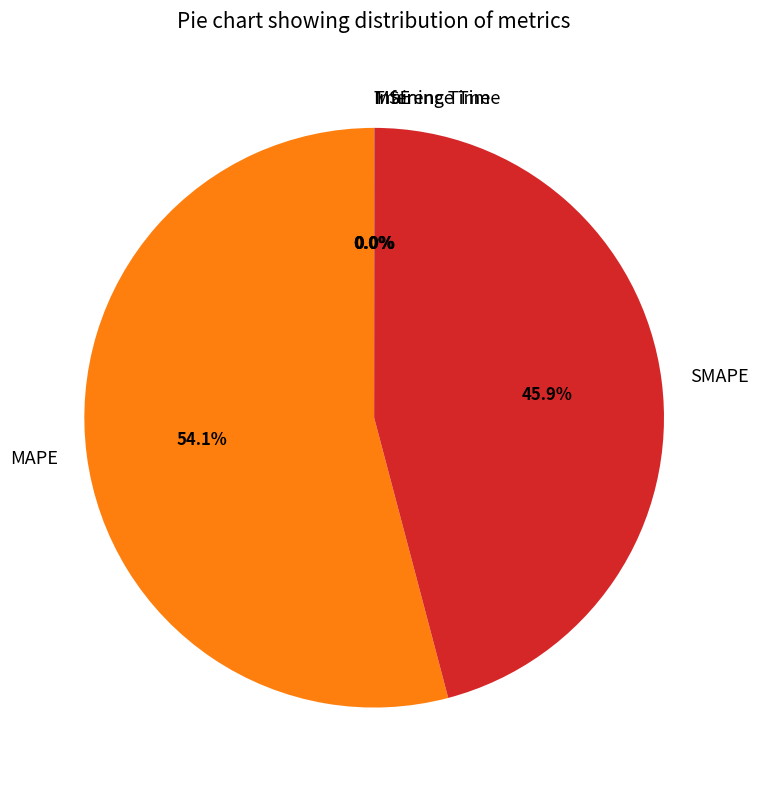

Which slice is the largest?

MAPE